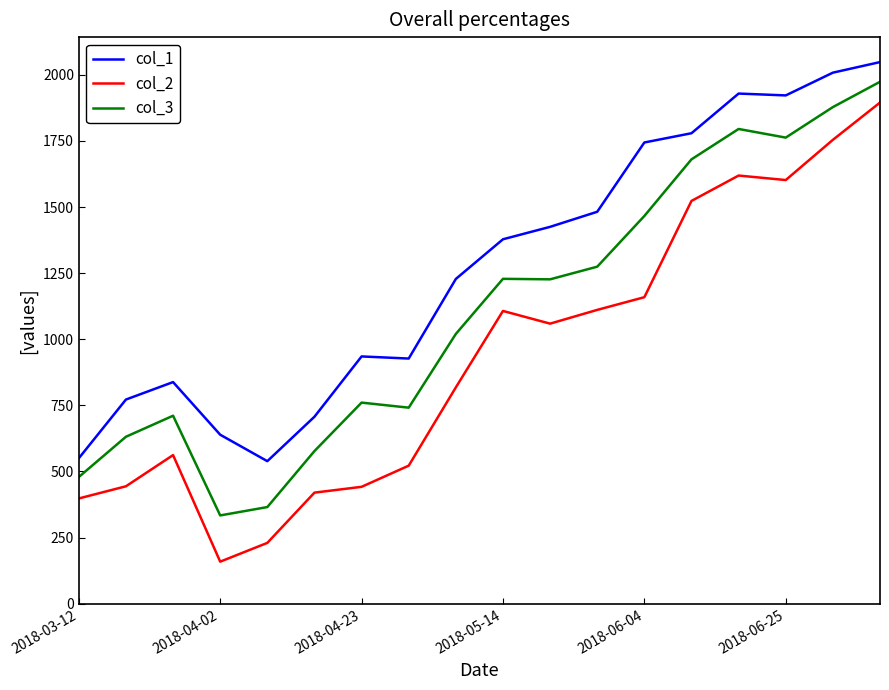

What is the maximum value for col_3?

1973.5